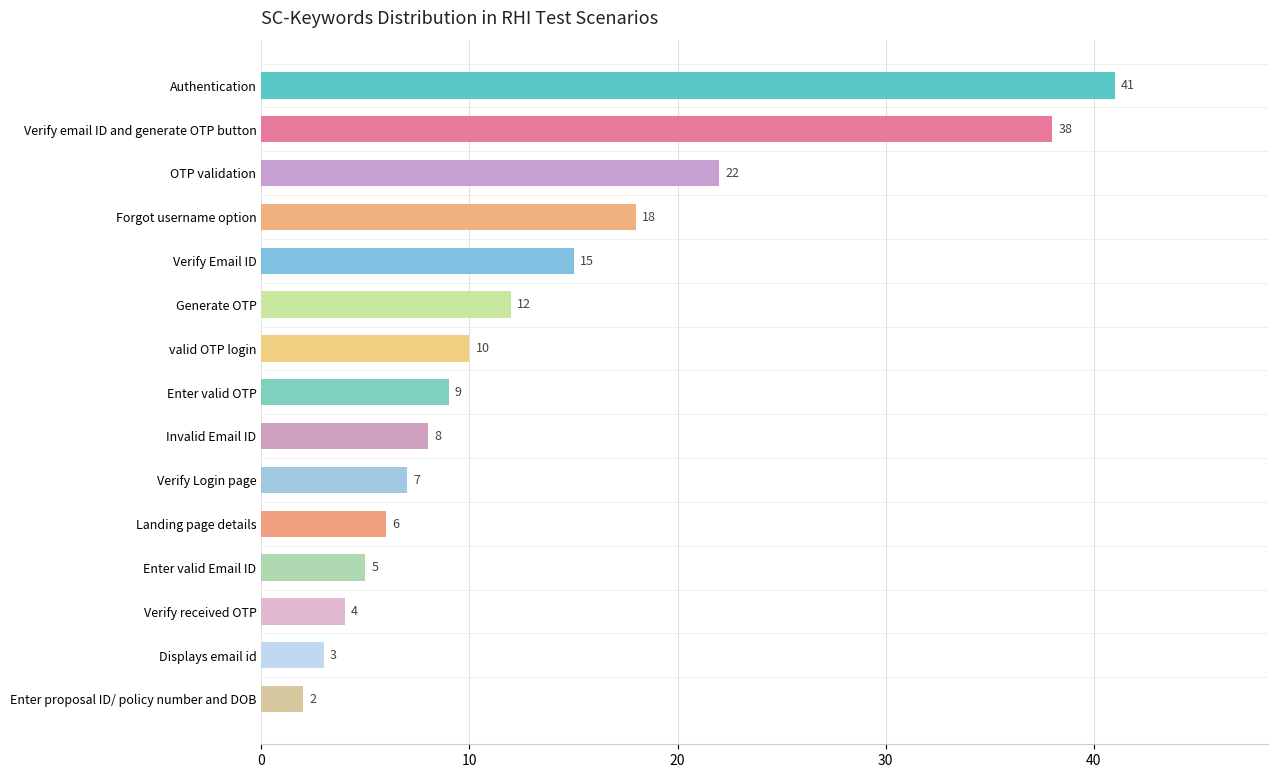

What is the average value?

13